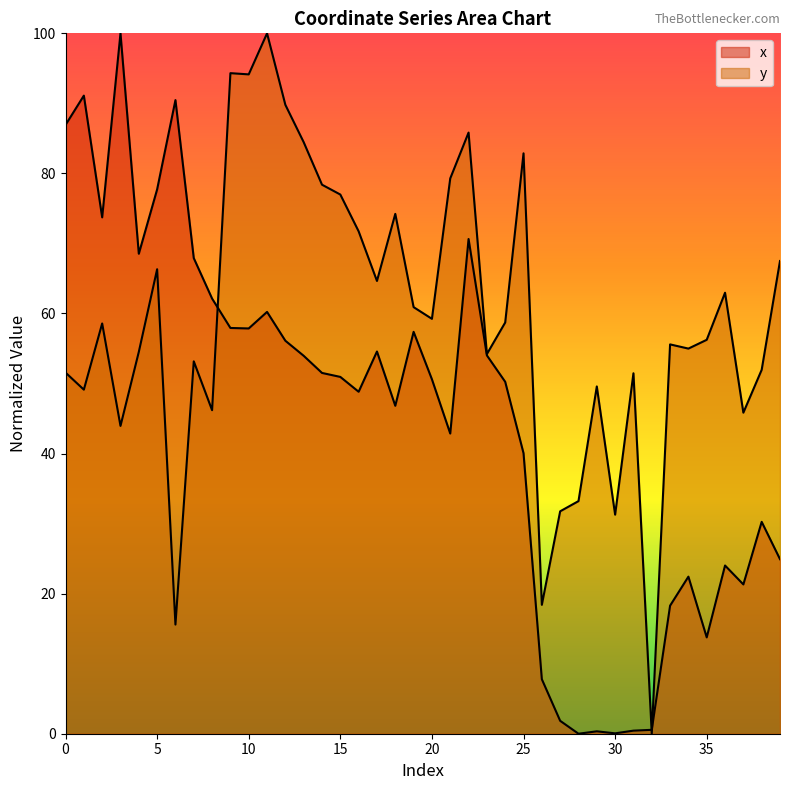

Reading left to right, what are all the values shown in this chart?

x: 86.9	91.1	73.7	100.0	68.5	77.7	90.5	67.9	62.1	57.9	57.9	60.2	56.1	54.0	51.5	50.9	48.8	54.6	46.8	57.4	50.6	42.9	70.6	54.0	50.2	40.1	7.8	1.8	0.0	0.3	0.1	0.4	0.6	18.3	22.4	13.8	24.0	21.3	30.3	24.9
y: 51.6	49.1	58.6	43.9	54.5	66.3	15.6	53.2	46.2	94.3	94.1	100.0	89.8	84.5	78.4	77.0	71.7	64.6	74.2	60.9	59.2	79.3	85.8	54.2	58.7	82.9	18.4	31.8	33.2	49.6	31.3	51.5	0.0	55.6	55.0	56.2	63.0	45.8	52.0	67.5